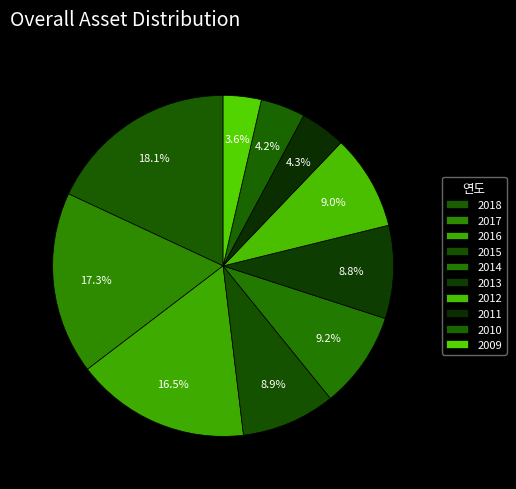

Does any single category account for the majority?

No